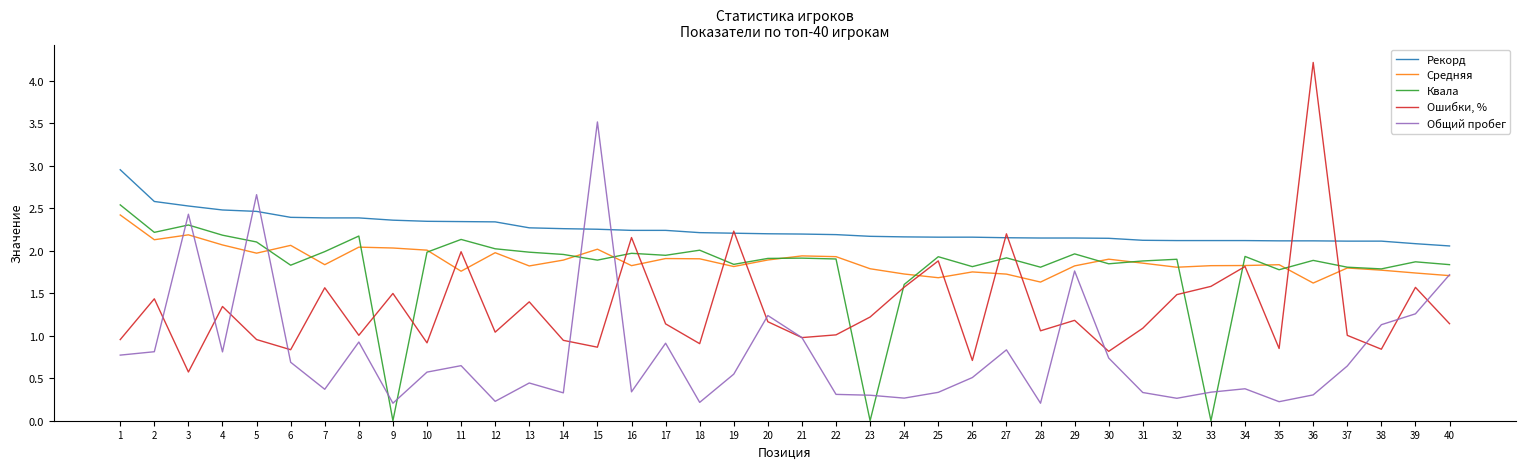

What is the total value across all series at 33?

5.9